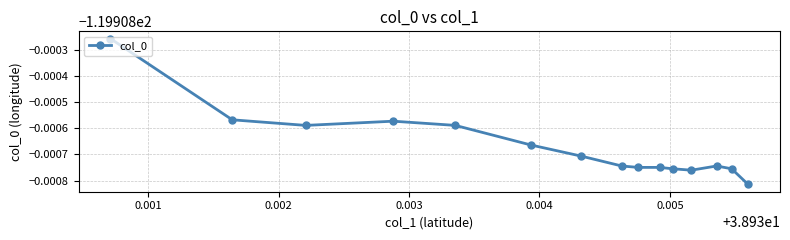

True or false: there are more than 0 points higher than both neighbors.

True